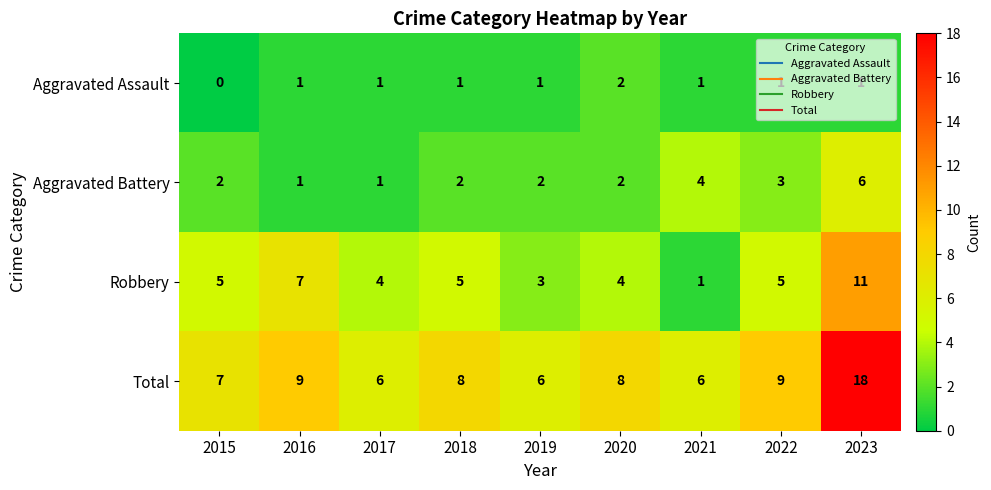

At which category is the sum across all series the highest?

2023